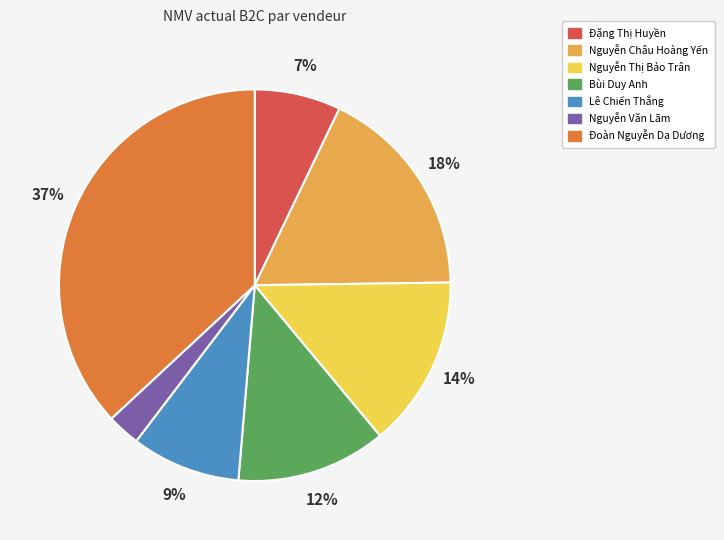

To the nearest percent, what portion does Nguyễn Văn Lãm represent?

3%